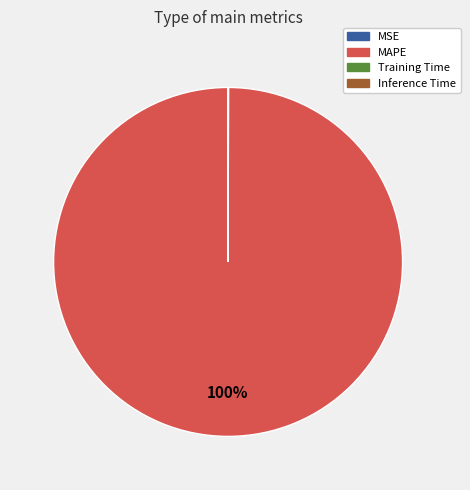

Which category accounts for the majority?

MAPE